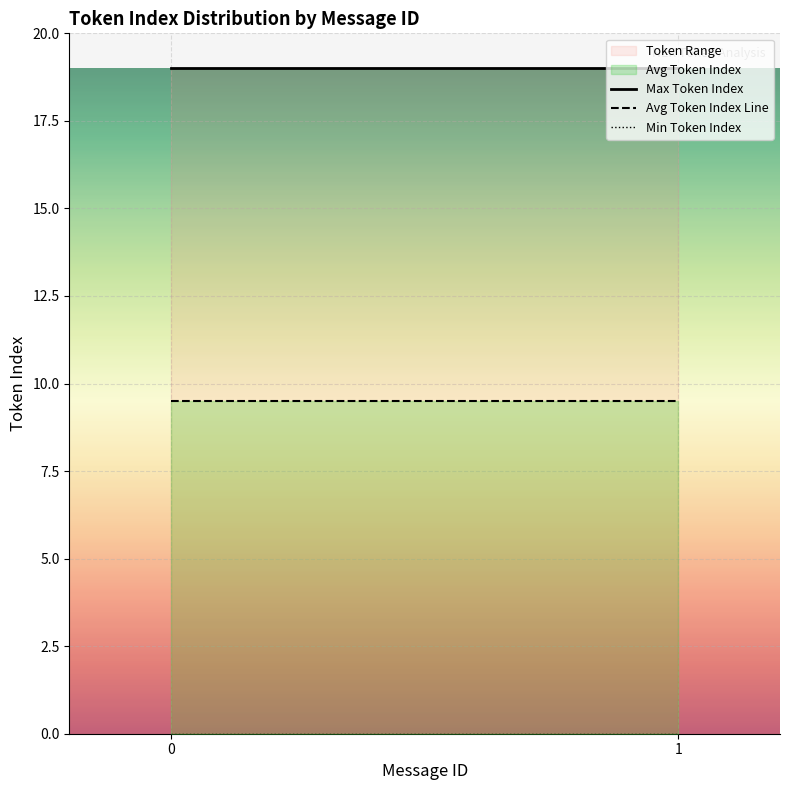

What is the total value across all series at 0?

28.5